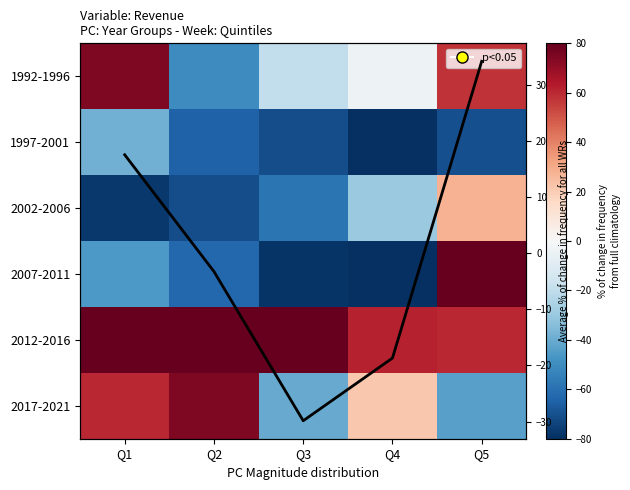

At which label is 1992-1996 closest to 12?

Q4